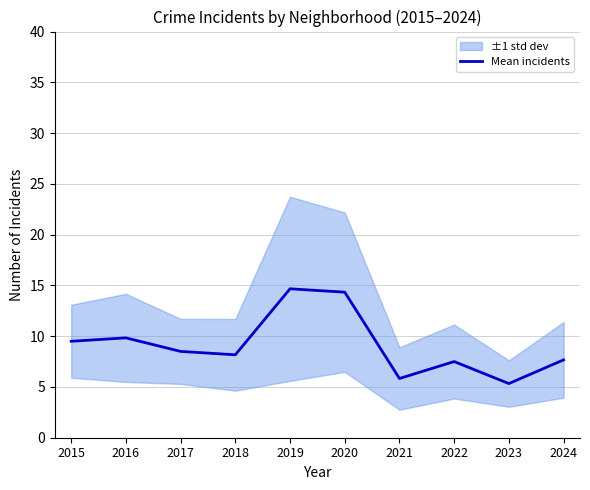

List the labels in order of value, largest first.

2019, 2020, 2016, 2015, 2017, 2018, 2024, 2022, 2021, 2023